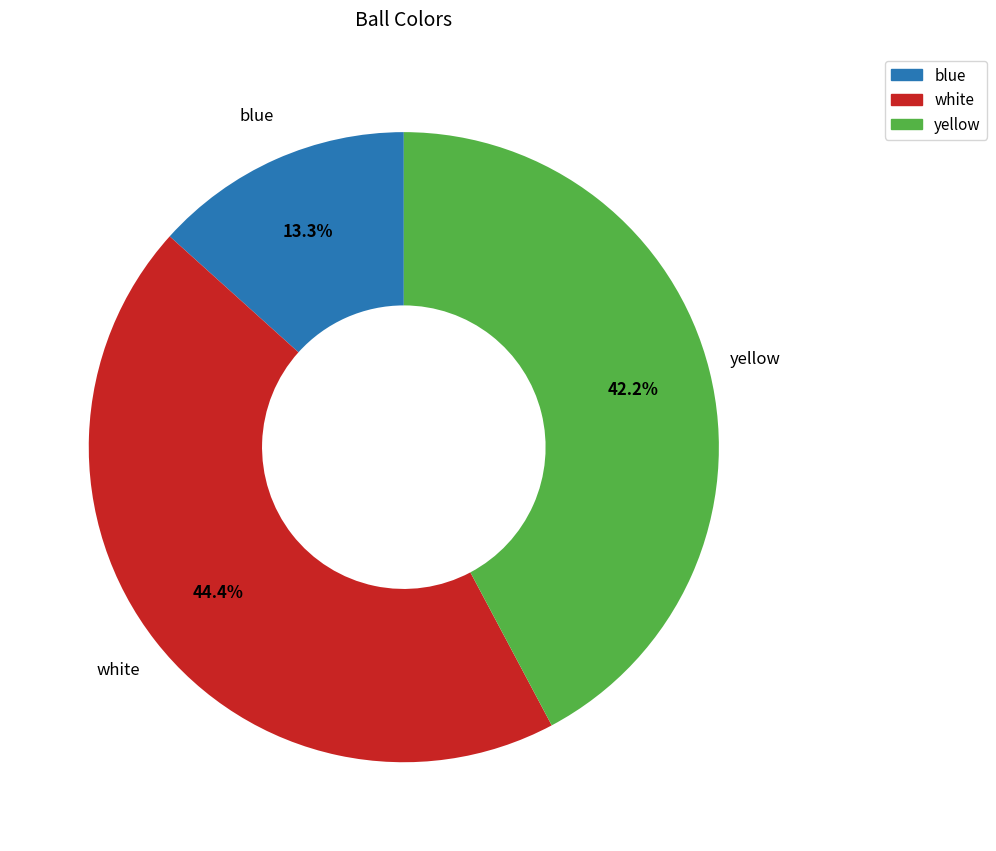

Count the number of slices in the pie.

3